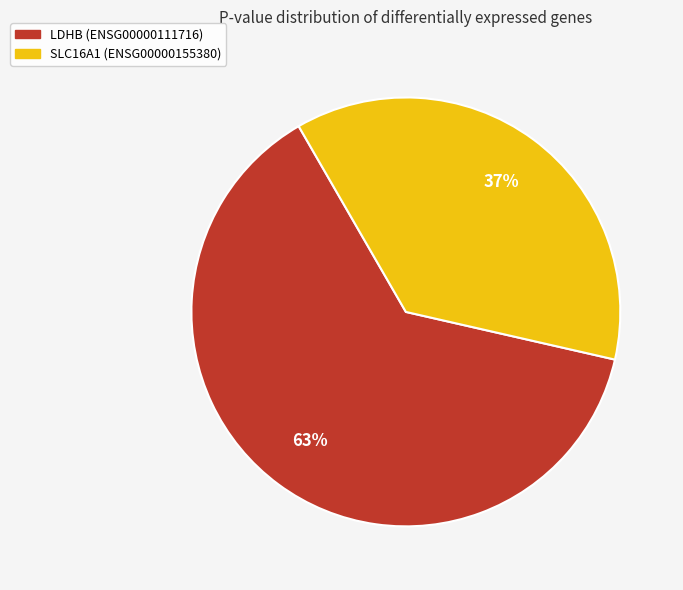

To the nearest percent, what is the average slice percentage?

50%